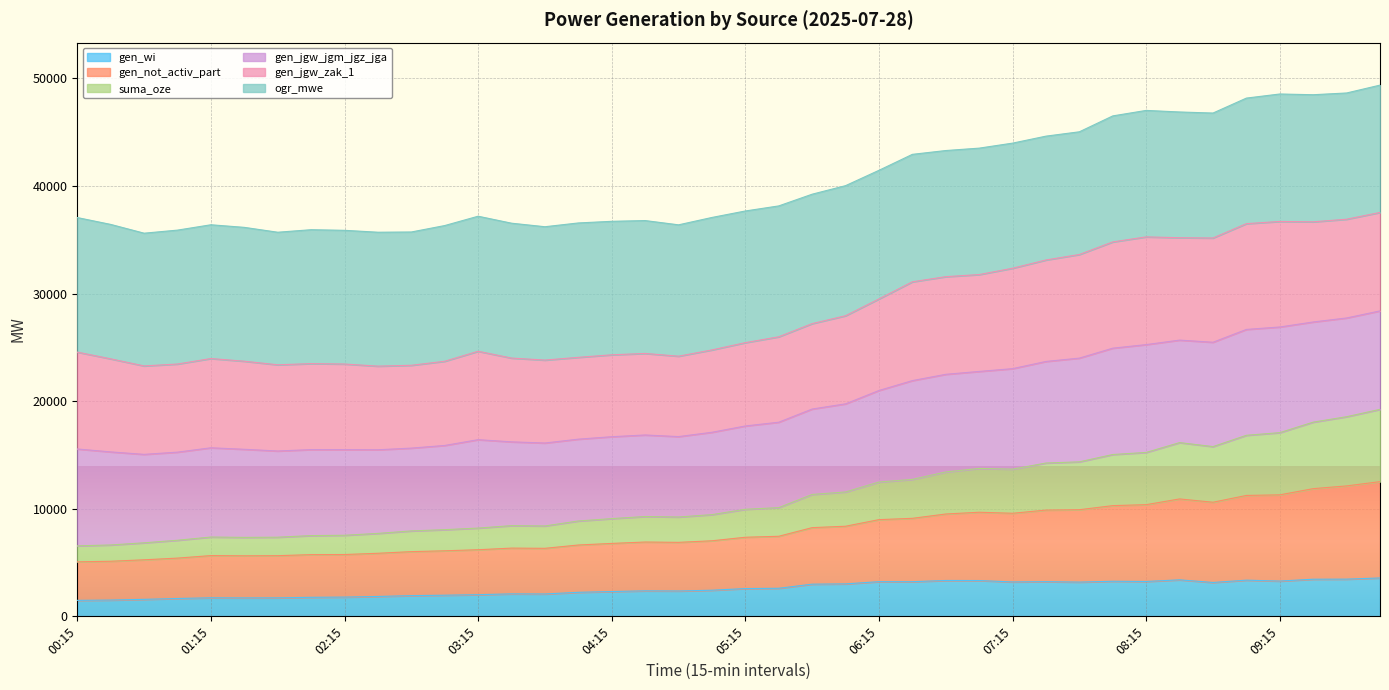

What is the minimum value for gen_wi?

1486